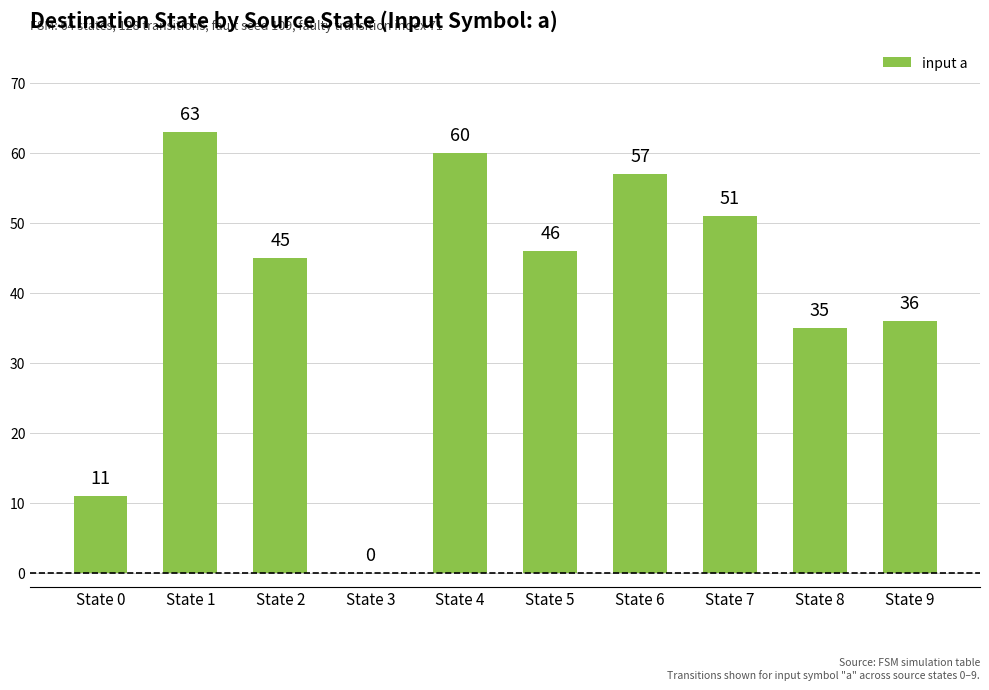

True or false: the data shows 14 at State 8.

False